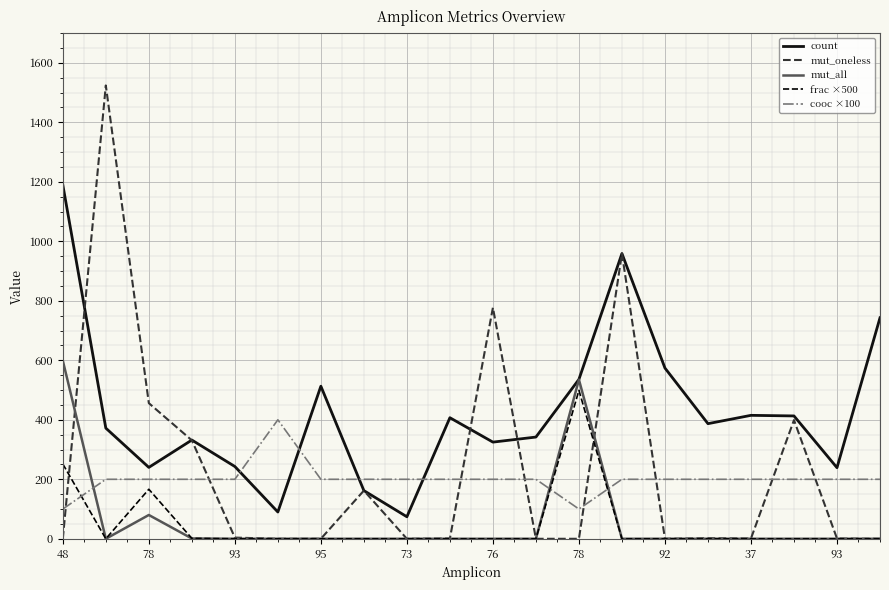

Which series has the largest total across all categories?

count